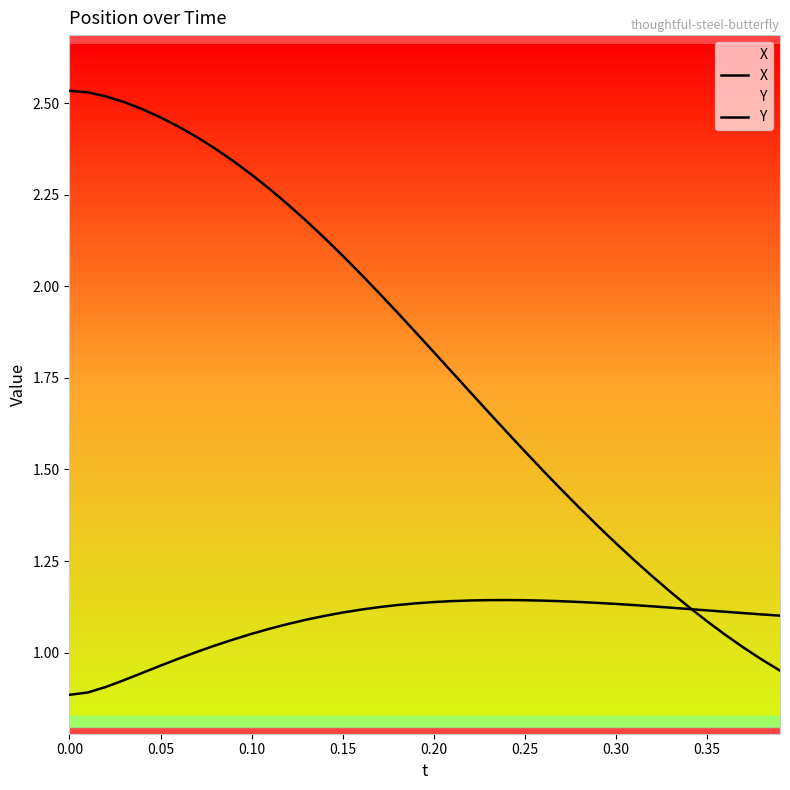

How many lines are shown in the chart?

2